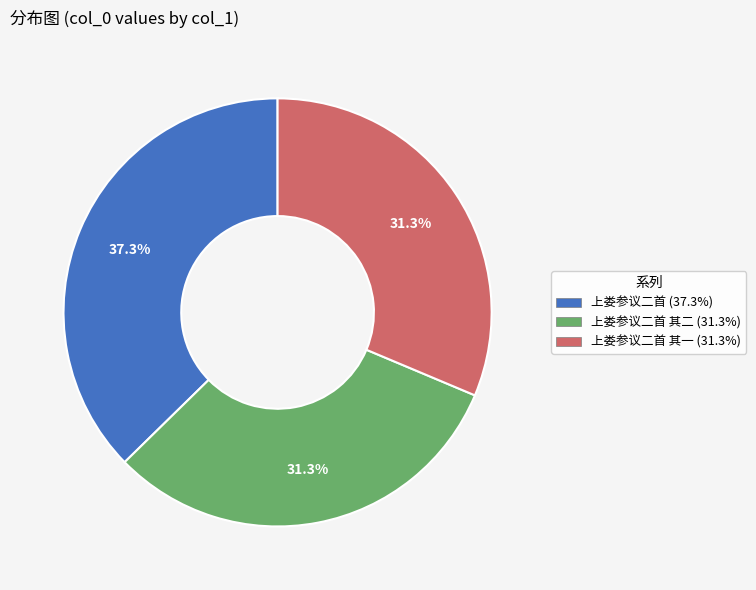

Does any single category account for the majority?

No